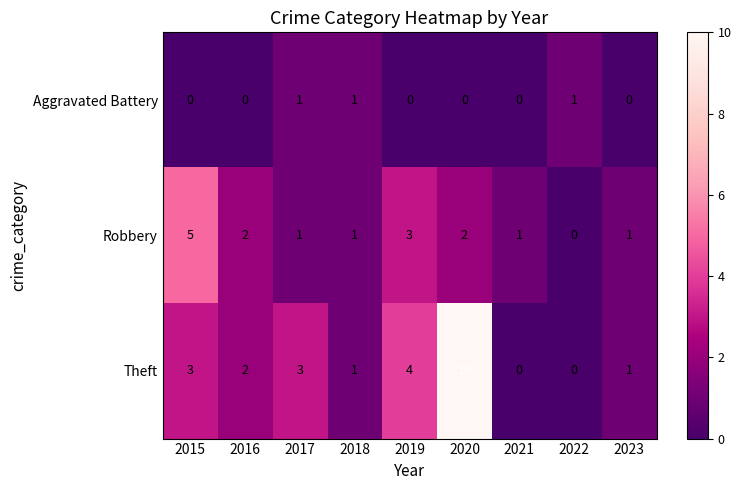

Rank the series at 2020 from lowest to highest value.

Aggravated Battery, Robbery, Theft